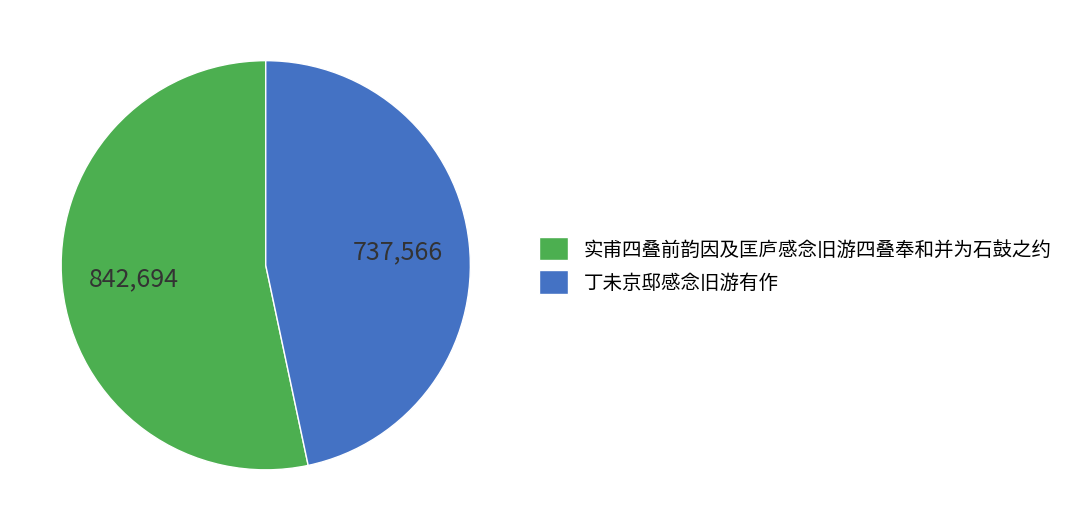

Is 实甫四叠前韵因及匡庐感念旧游四叠奉和并为石鼓之约 the majority of the pie?

Yes